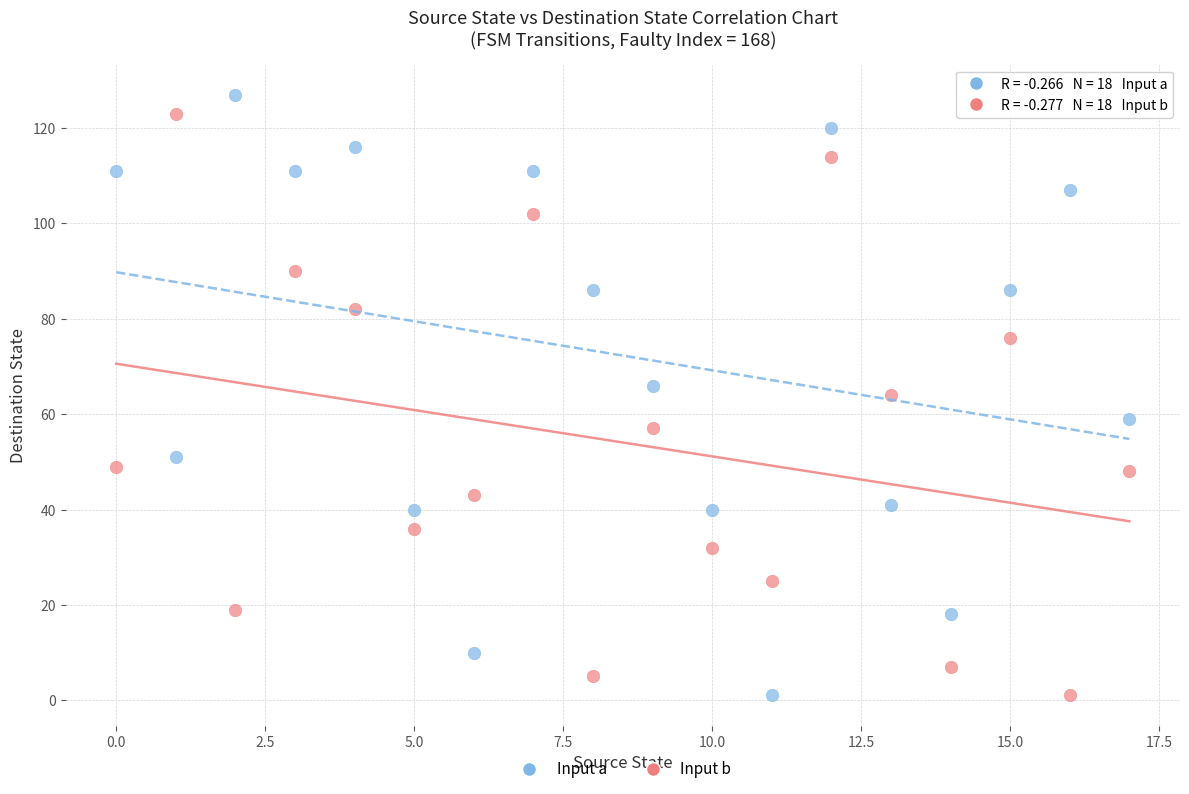

How many points are shown in the scatter plot?

36